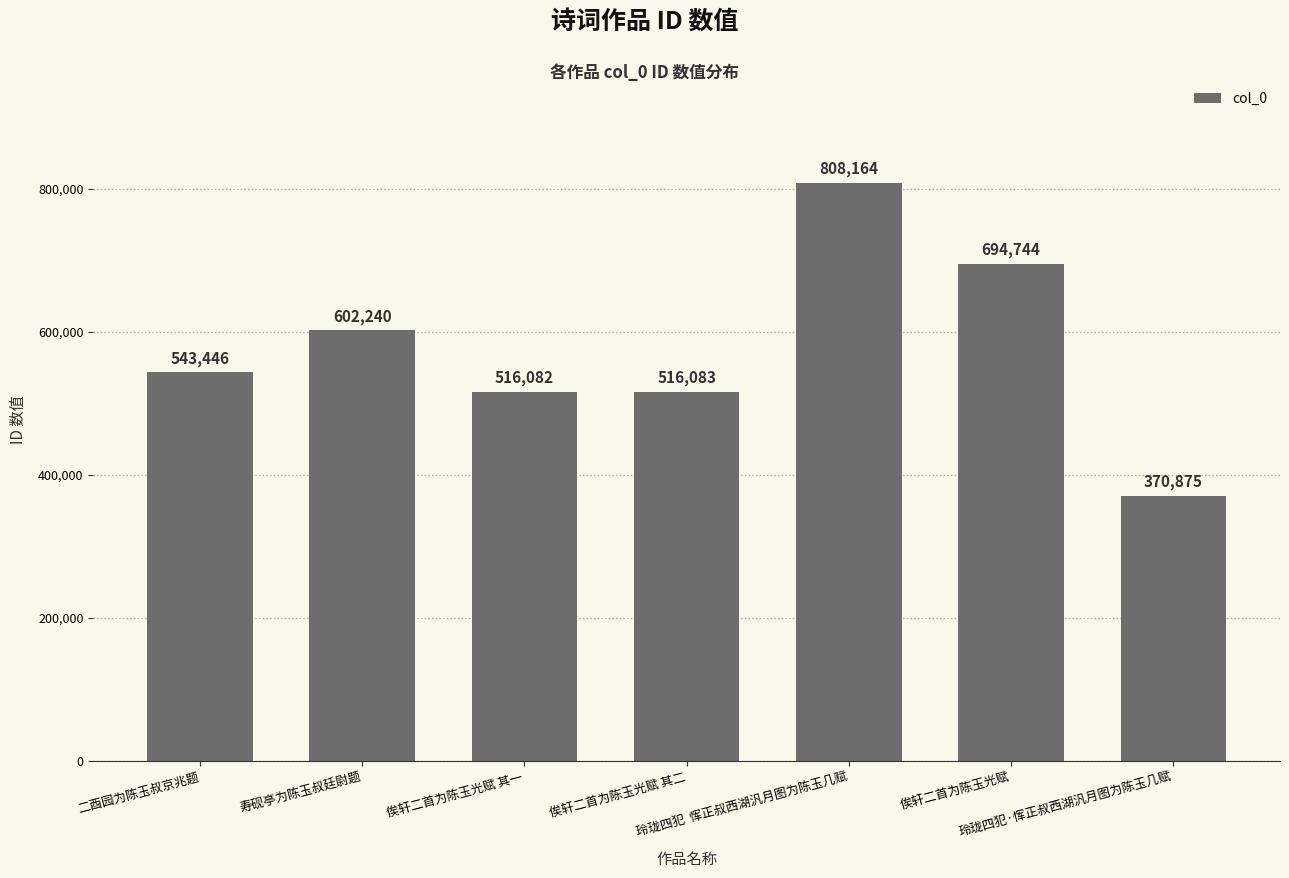

What is the difference between the maximum and second lowest values?

292082